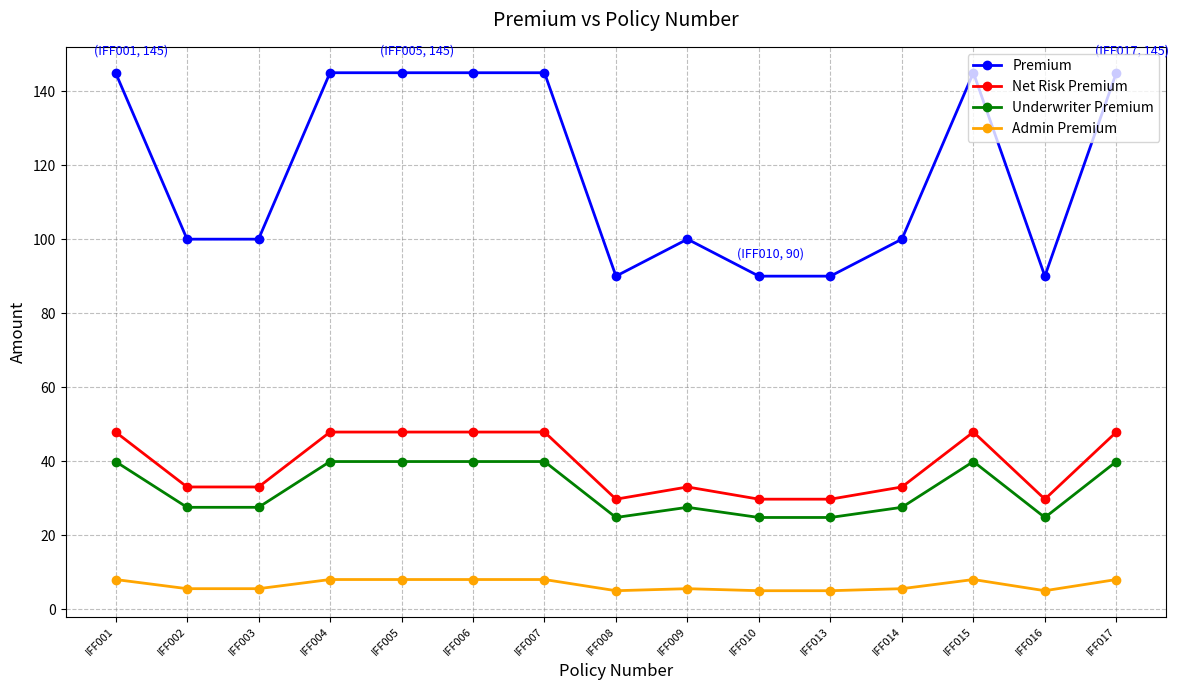

What is the difference between the highest and lowest values at IFF014?

94.5